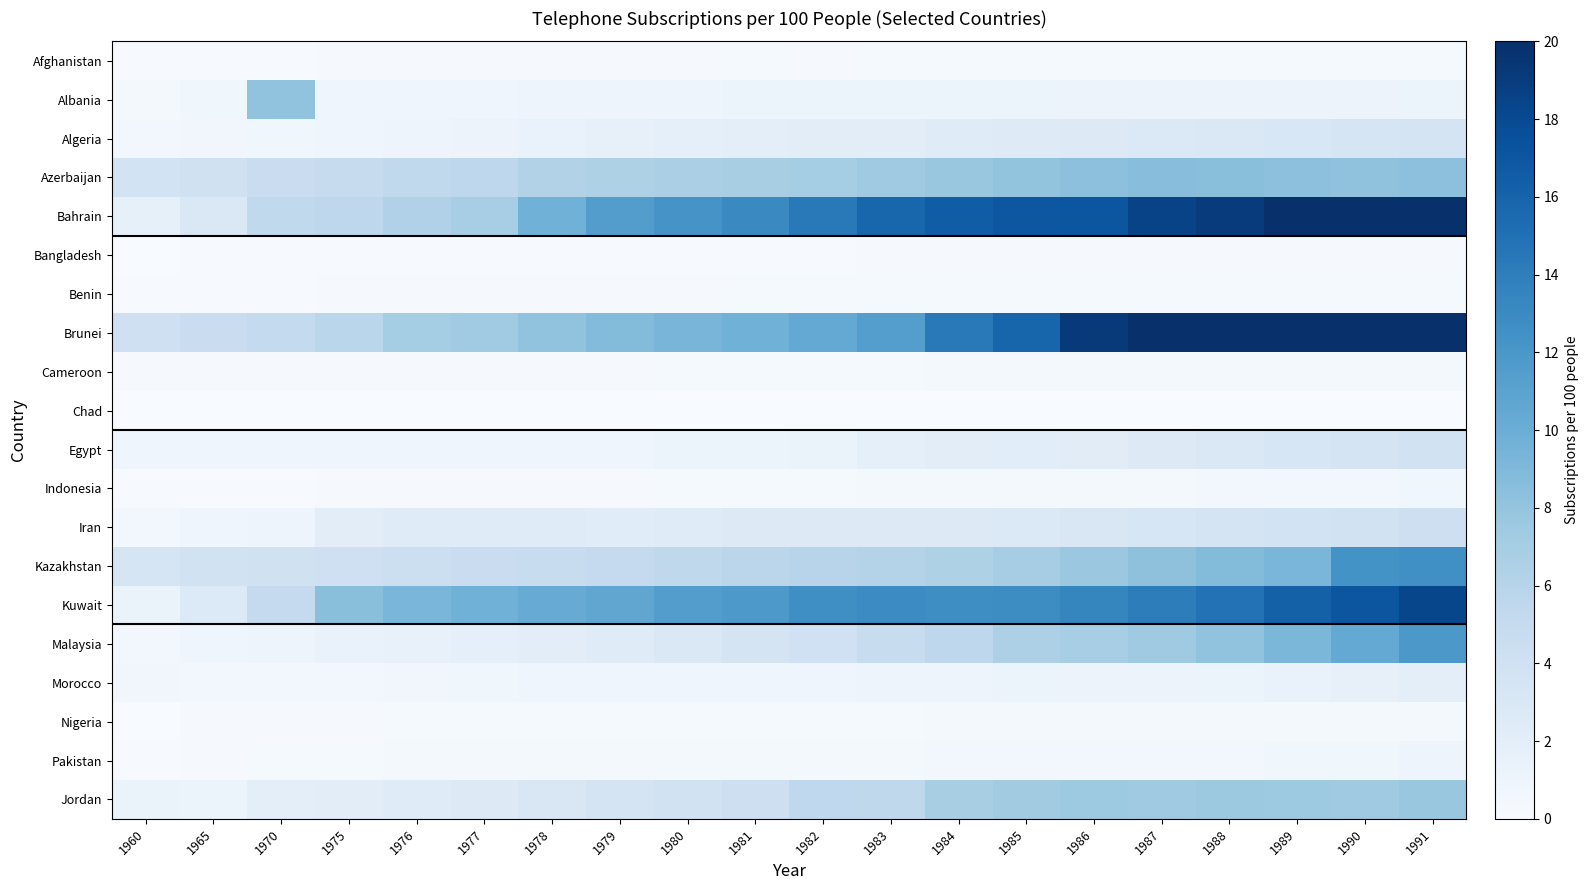

Count the number of categories in the chart.

20